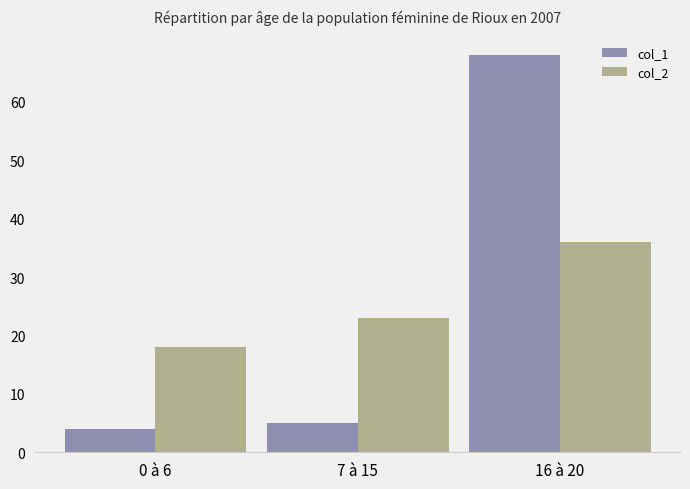

Does the chart contain stacked bars?

No